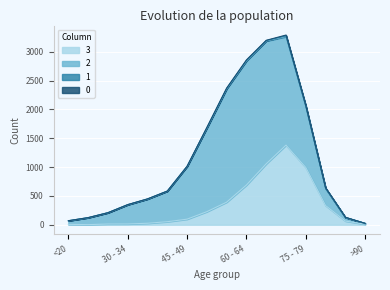

True or false: 3 and 0 cross at least once.

False